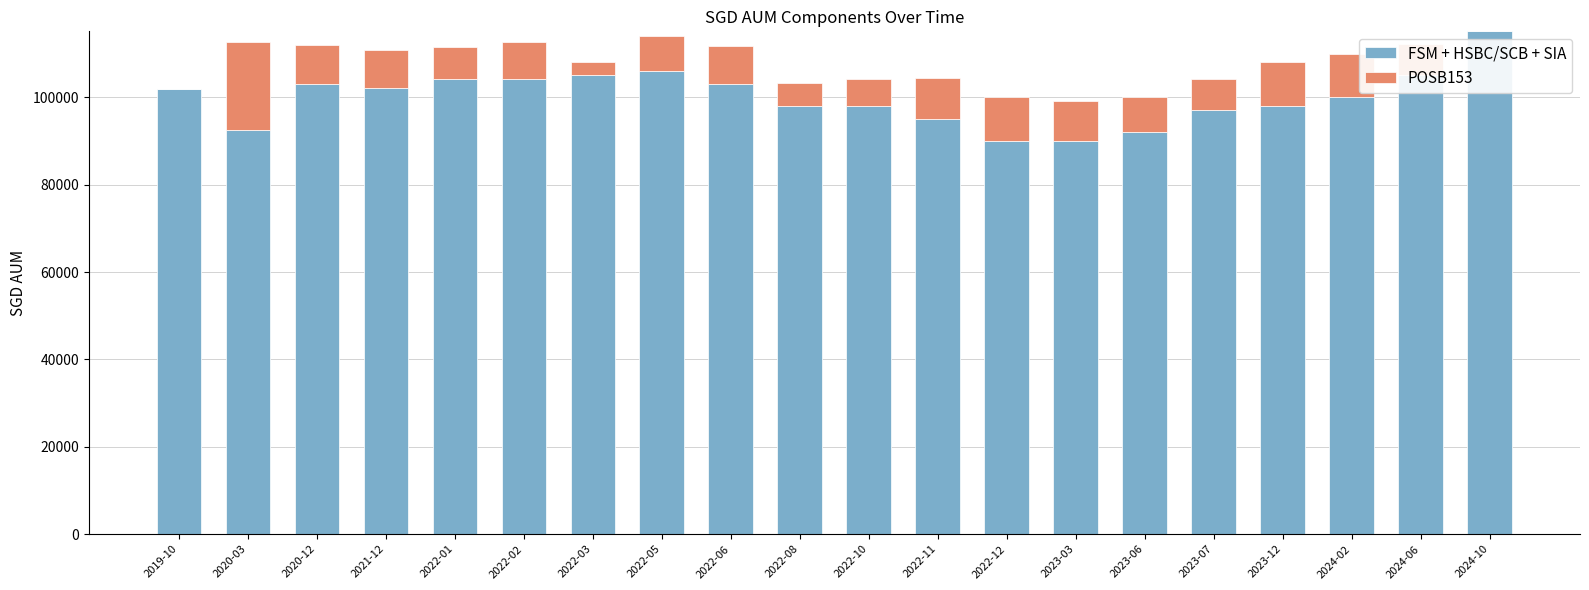

At which label does FSM + HSBC/SCB + SIA reach its peak?

2024-10